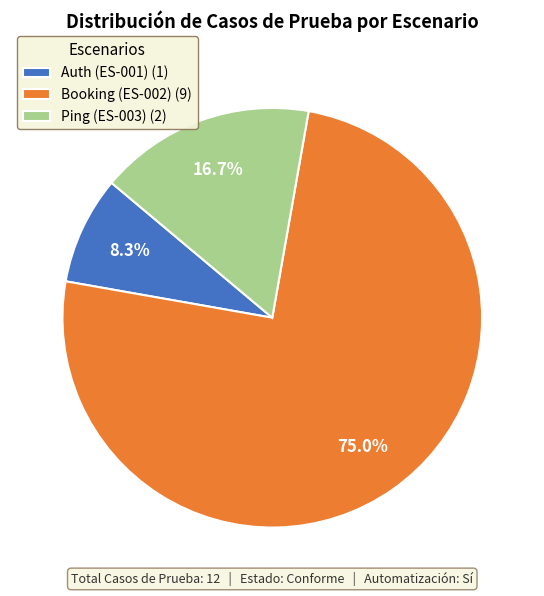

To the nearest percent, what is the average slice percentage?

33%